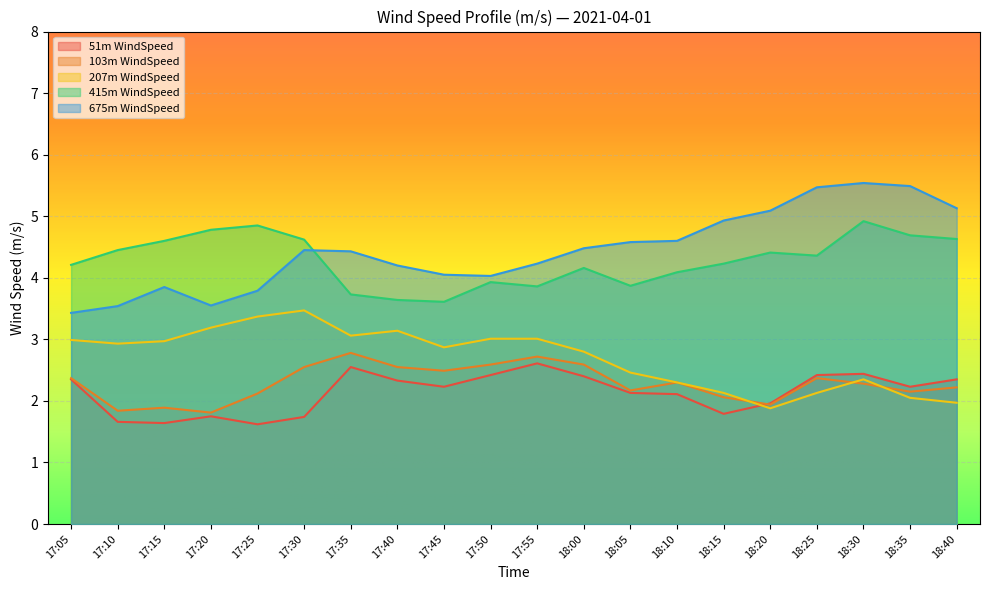

True or false: 51m WindSpeed has a value of 0.6 at 18:40.

False